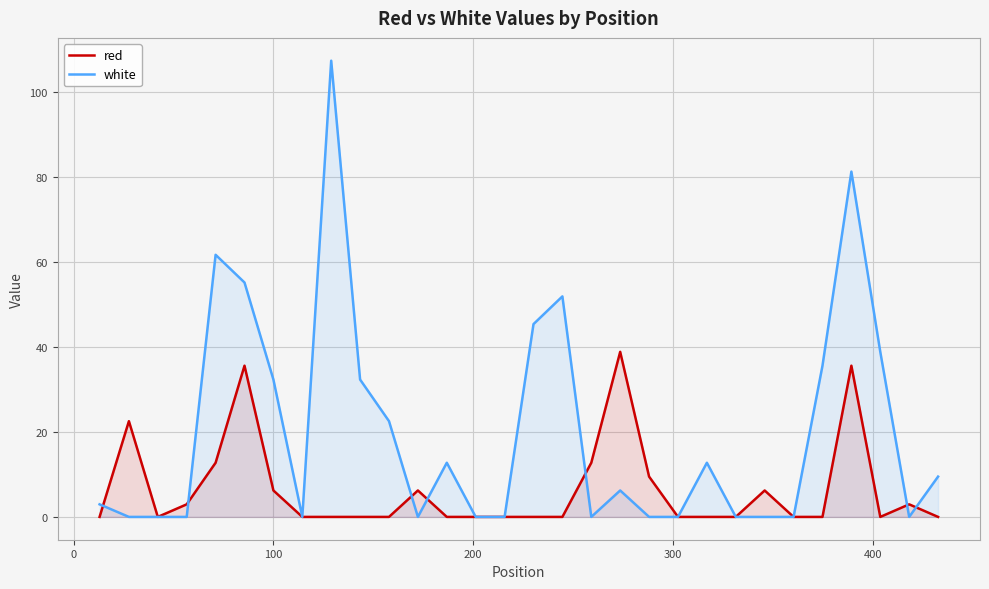

True or false: white has more than 0 interior local peaks.

True